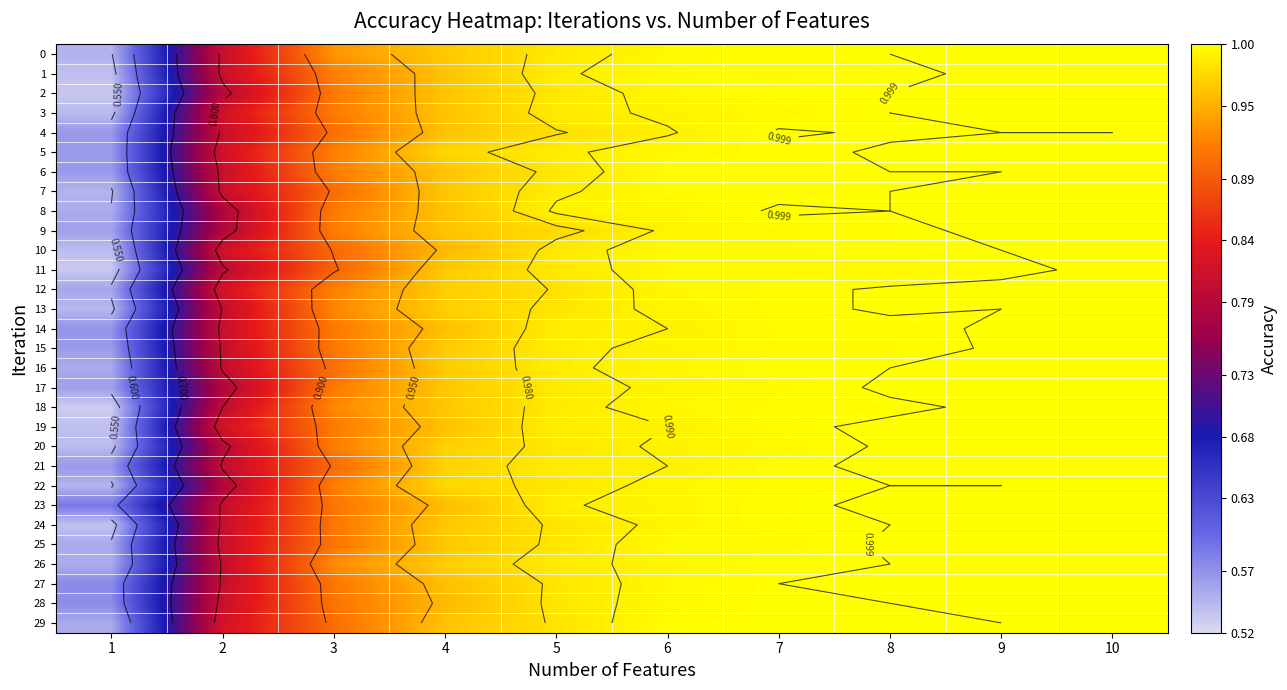

Is it true that 23 equals 1.4 at 6?

False